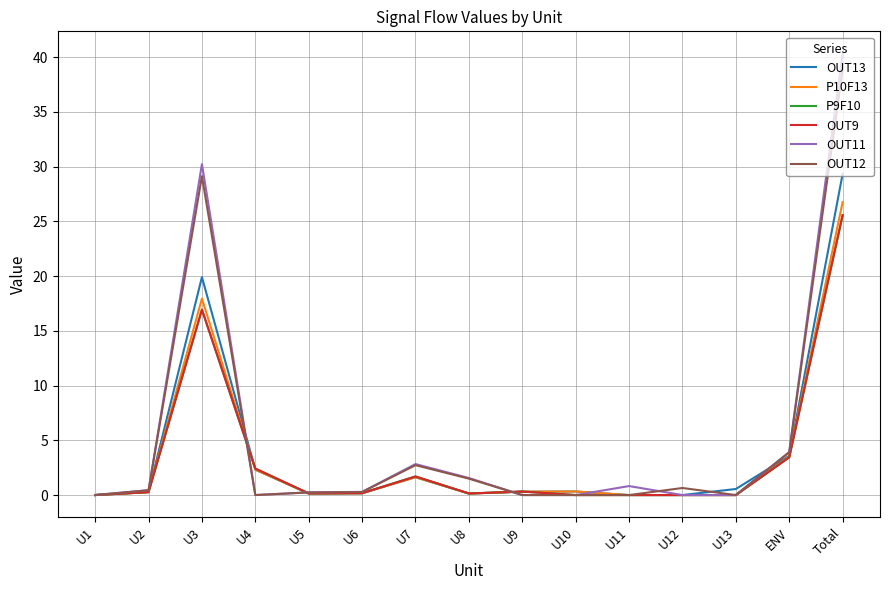

Rank the series at U1 from highest to lowest value.

OUT13, P10F13, P9F10, OUT9, OUT11, OUT12